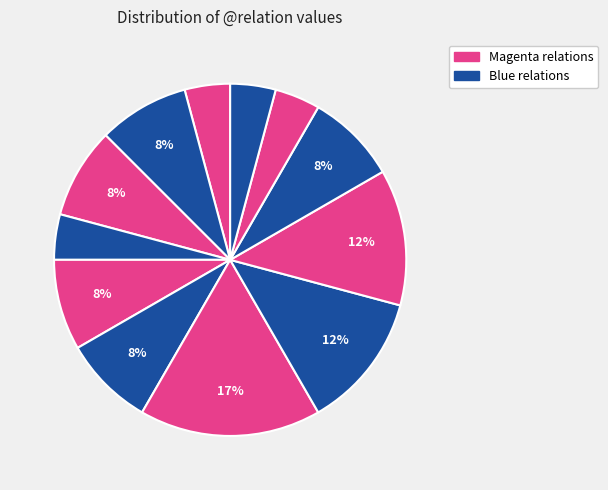

How many slices are in this pie chart?

12